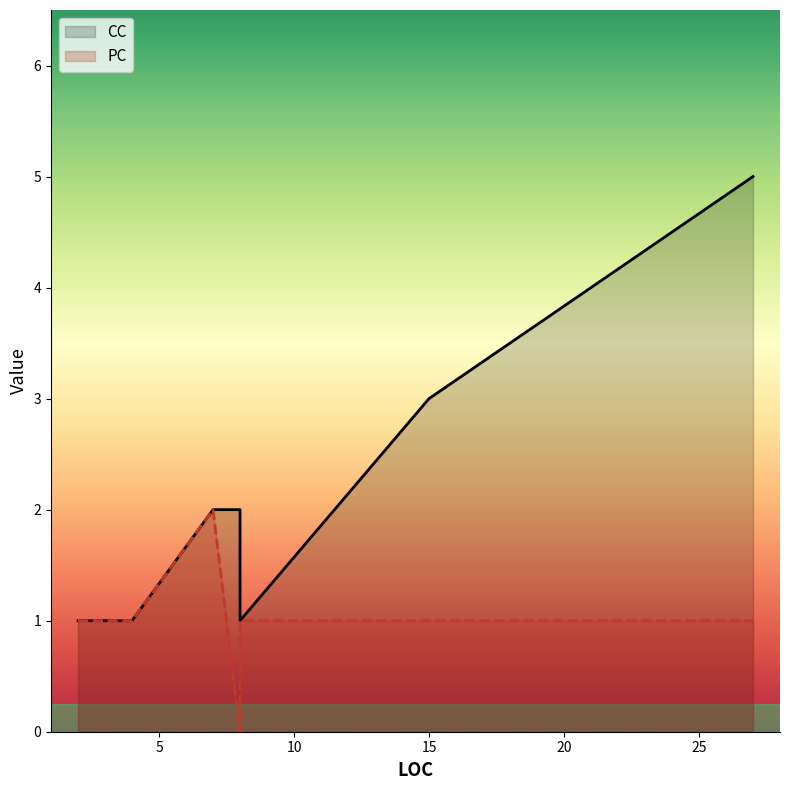

What is the difference between the maximum and minimum values in the CC series?

4